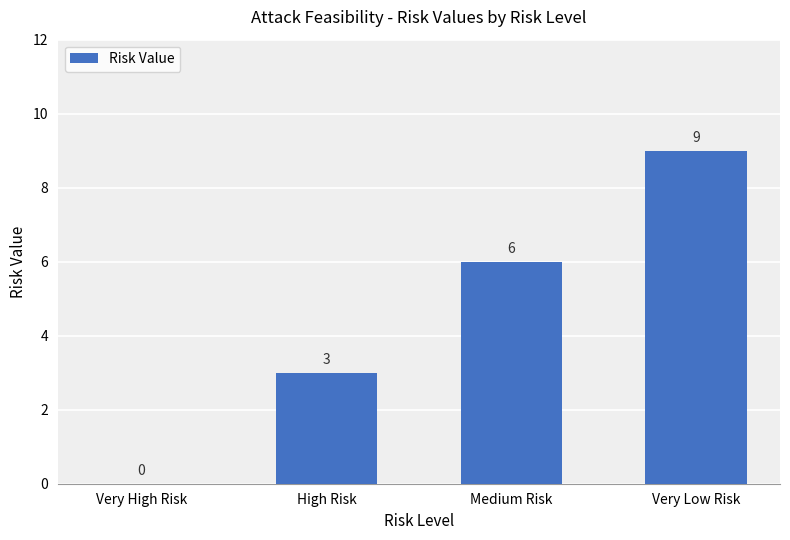

Reading right to left, extract all data points from this chart.

9	6	3	0